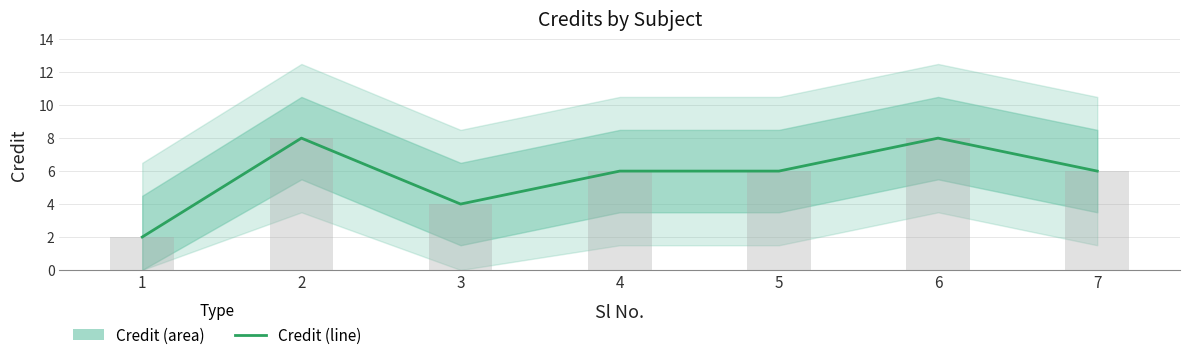

Reading left to right, transcribe all the data shown in this chart.

1=2	2=8	3=4	4=6	5=6	6=8	7=6